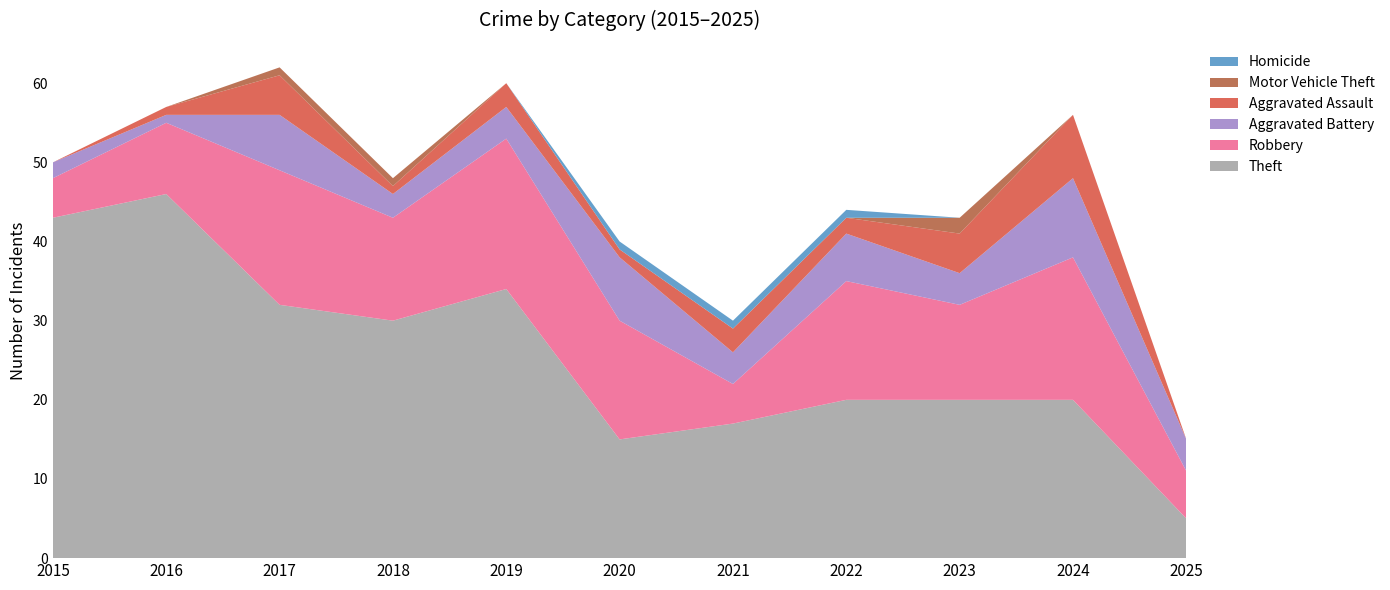

Reading left to right, list all the values displayed in this chart.

Theft: 43	46	32	30	34	15	17	20	20	20	5
Robbery: 5	9	17	13	19	15	5	15	12	18	6
Aggravated Battery: 2	1	7	3	4	8	4	6	4	10	4
Aggravated Assault: 0	1	5	1	3	1	3	2	5	8	0
Motor Vehicle Theft: 0	0	1	1	0	0	0	0	2	0	0
Homicide: 0	0	0	0	0	1	1	1	0	0	0